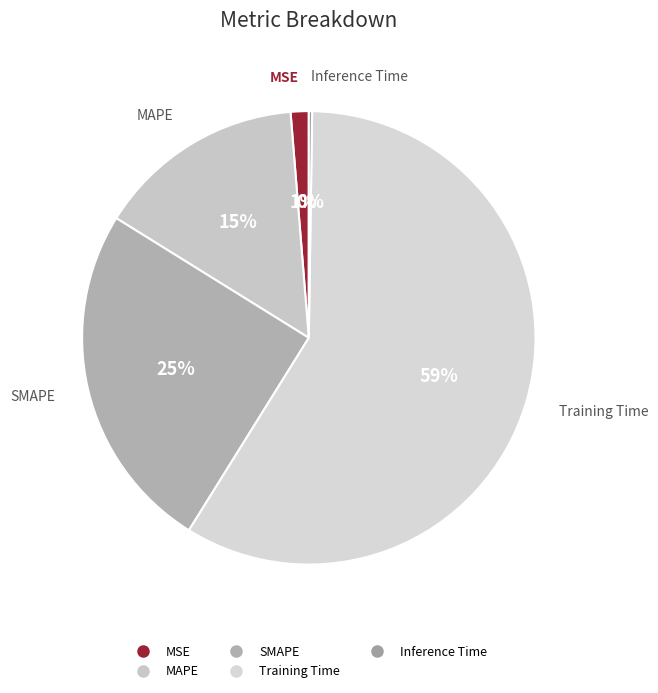

To the nearest percent, what is the average slice percentage?

20%